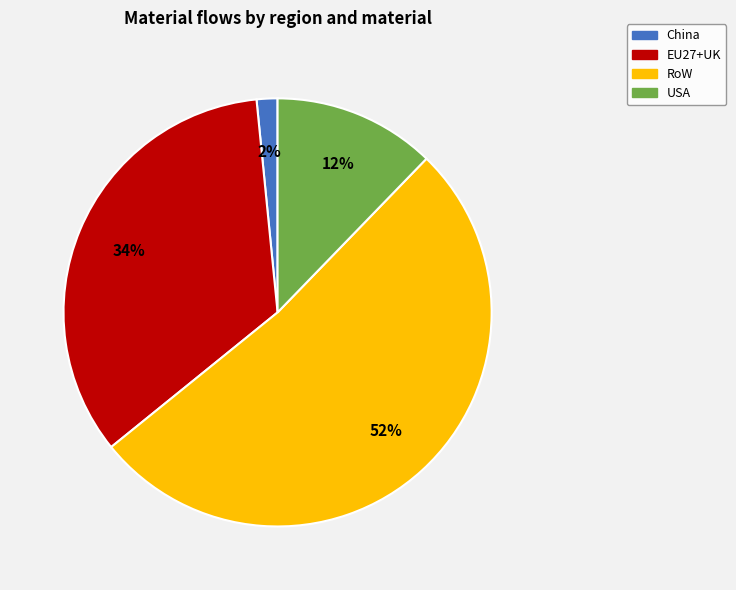

How many segments does this pie chart have?

4